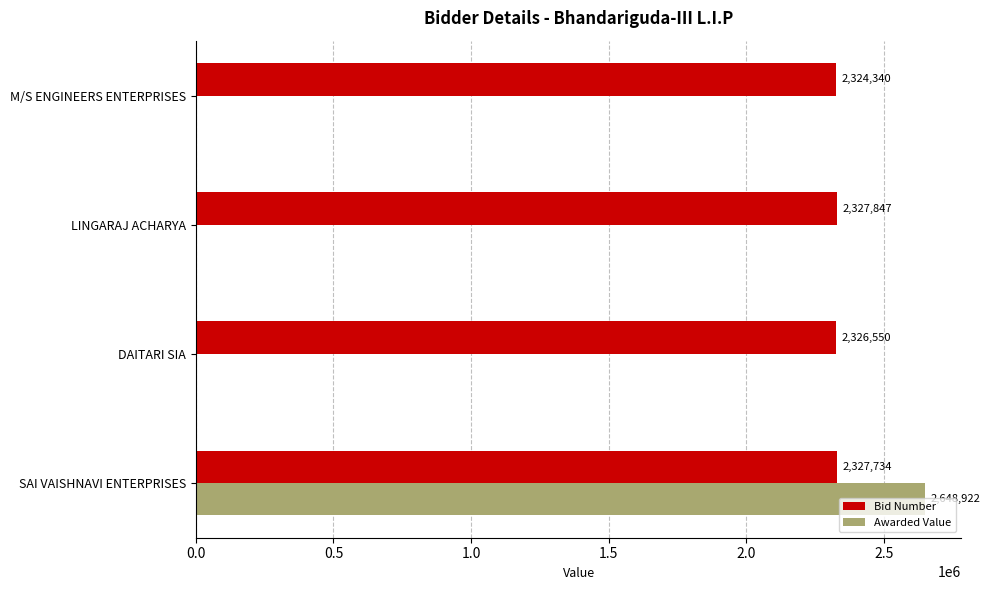

How many values in Awarded Value are above zero?

1